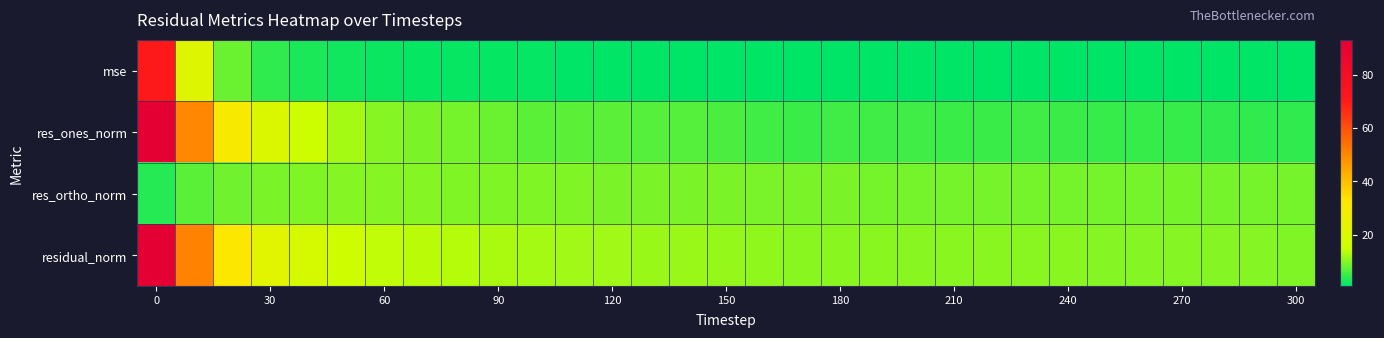

How many series are shown in this chart?

4